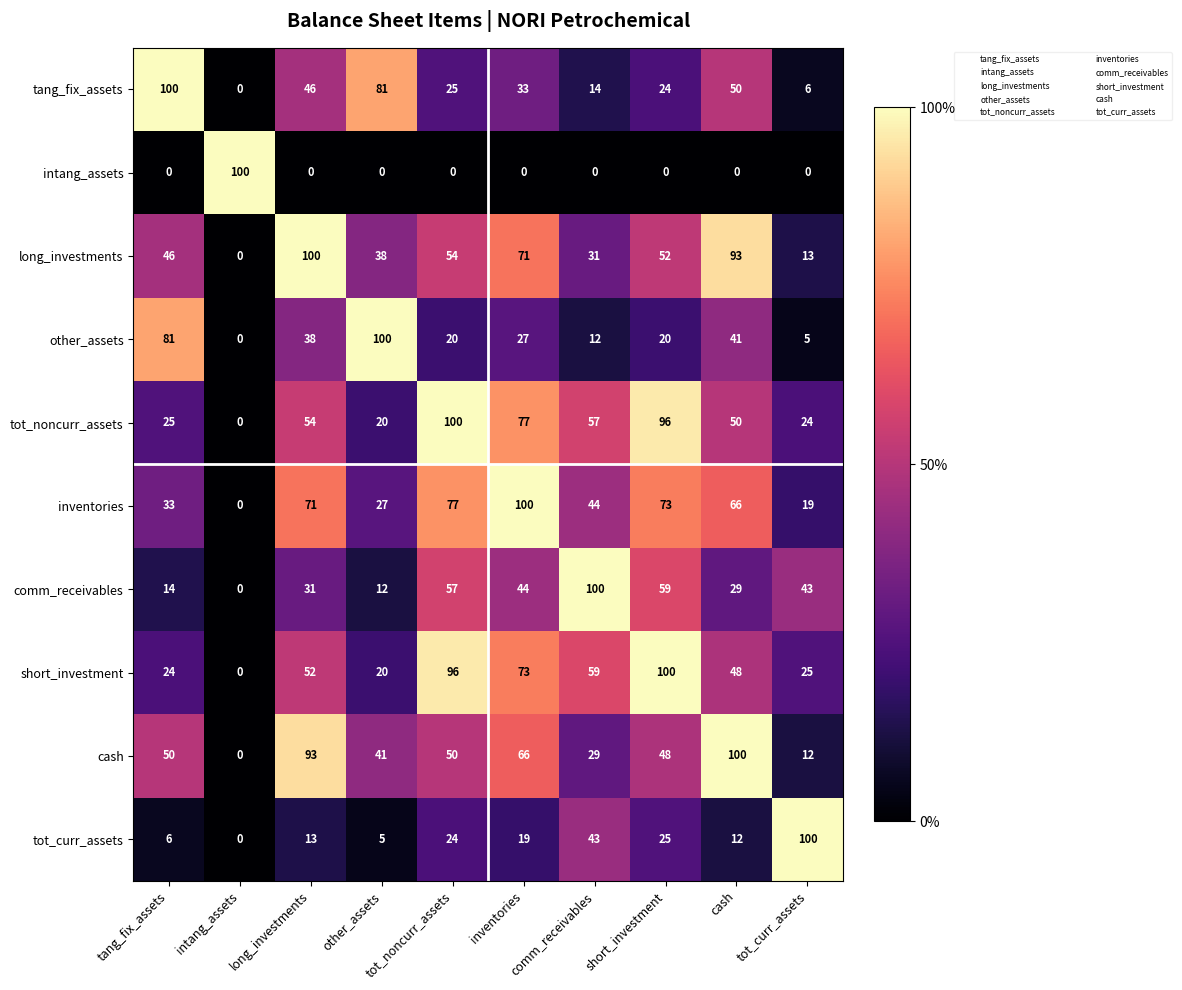

How many values in inventories are above zero?

9